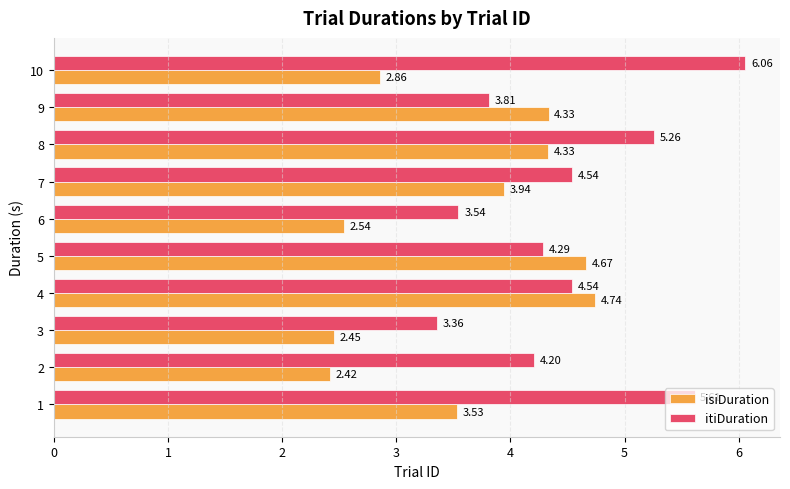

What are all the series names shown in the legend?

isiDuration, itiDuration